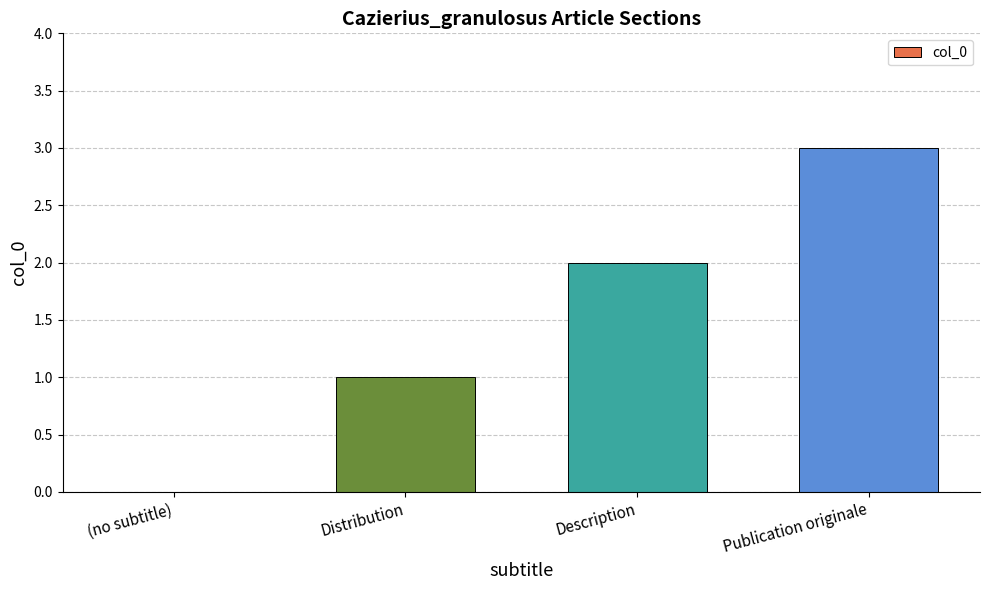

What is the change in value from Distribution to Description?

+1